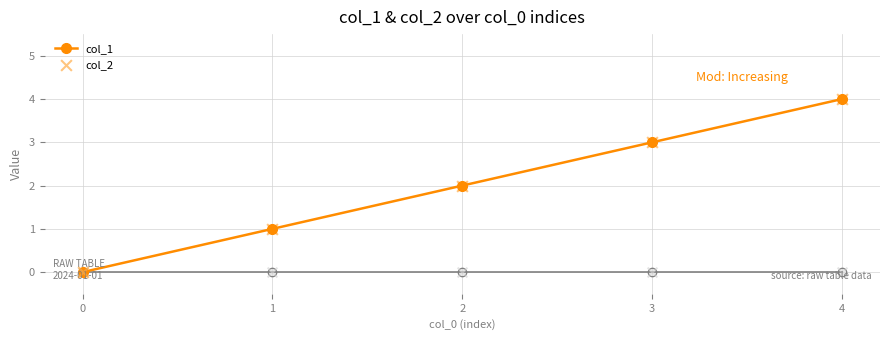

Which series changed the most between 0 and 3?

col_1